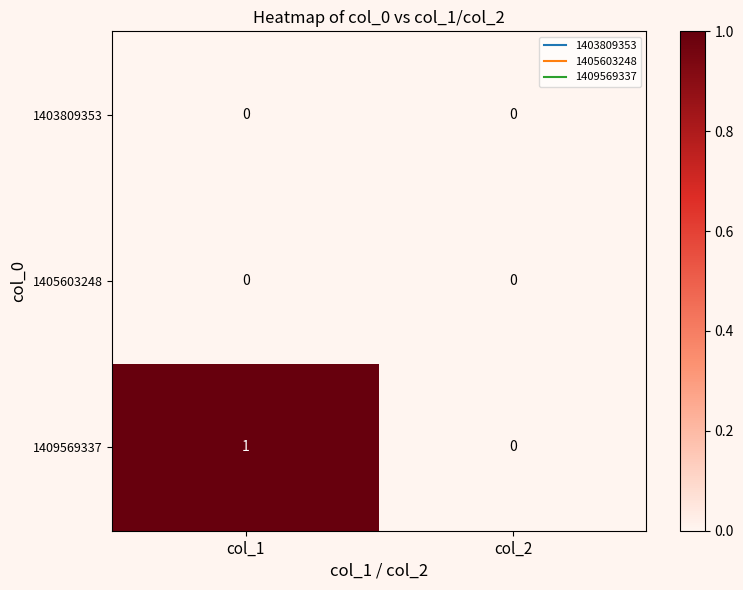

Between col_1 and col_2, which series saw the biggest shift?

1409569337